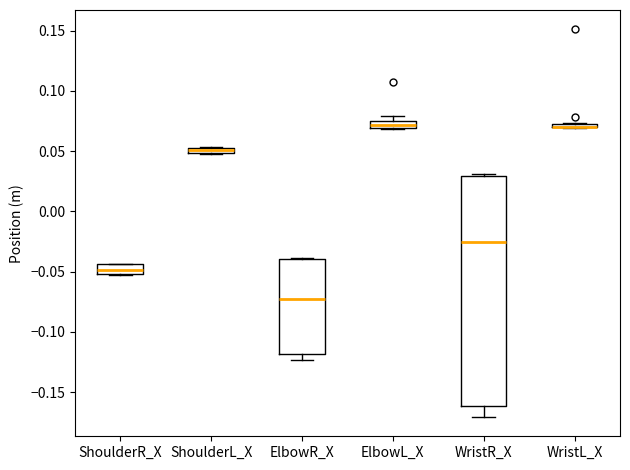

Where is the lower edge of the box for ElbowL_X on the y-axis? The values are not printed on the chart, so give them approximately, as read against the axis.

0.070